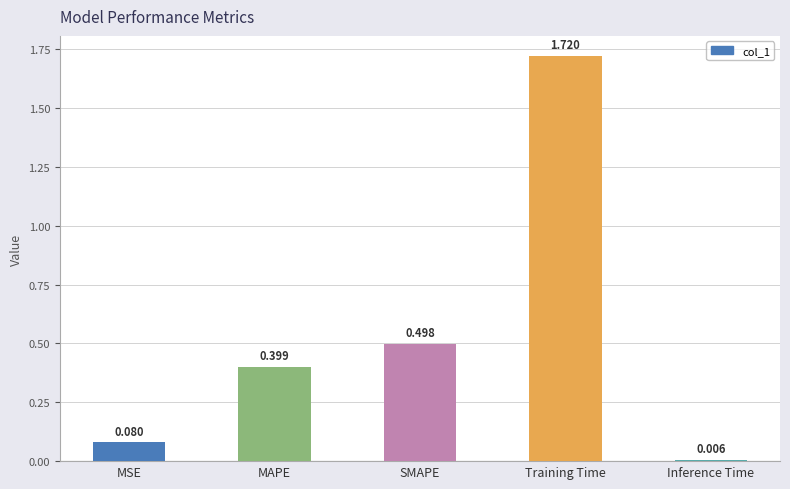

How many bars are there in total?

5